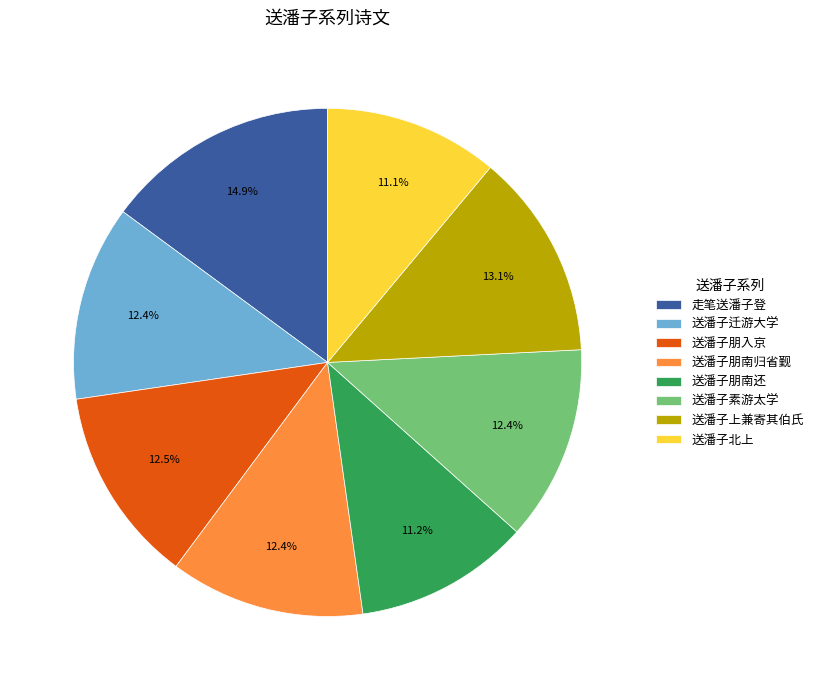

What portion of the pie excludes 送潘子朋入京?

87.5%